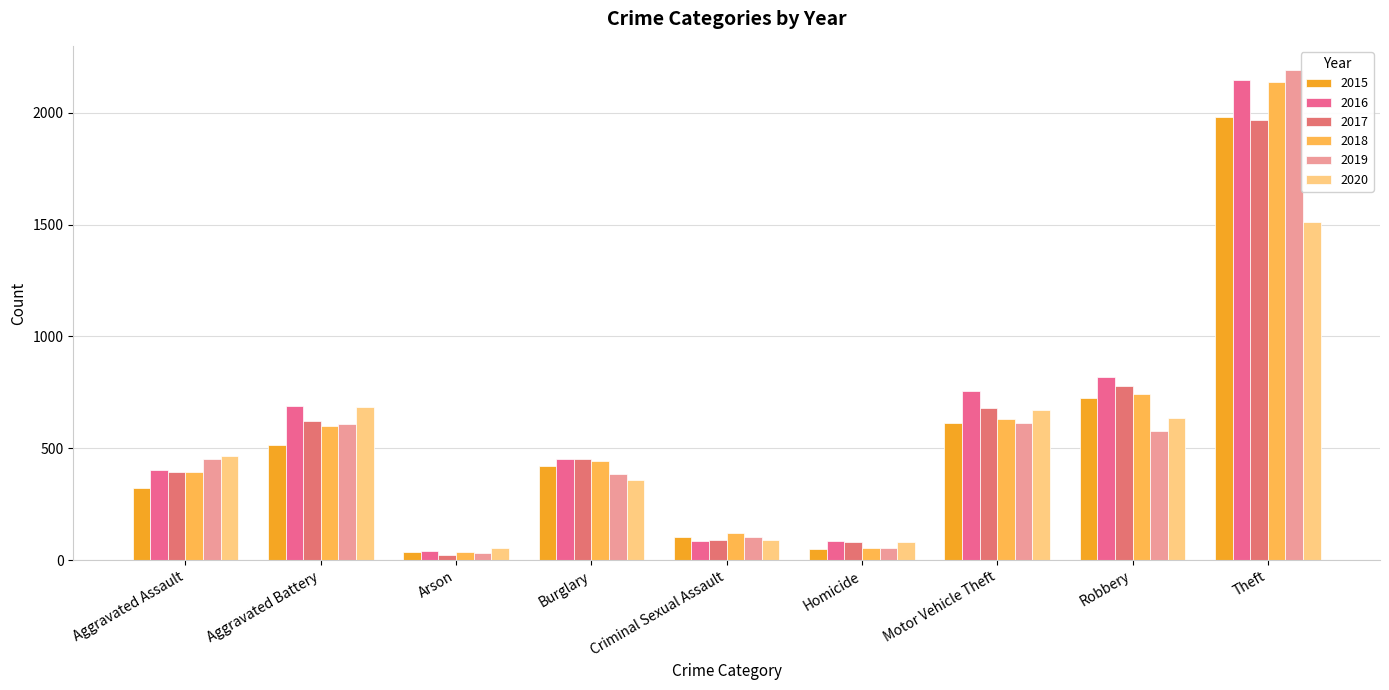

What is the minimum value for 2018?

37